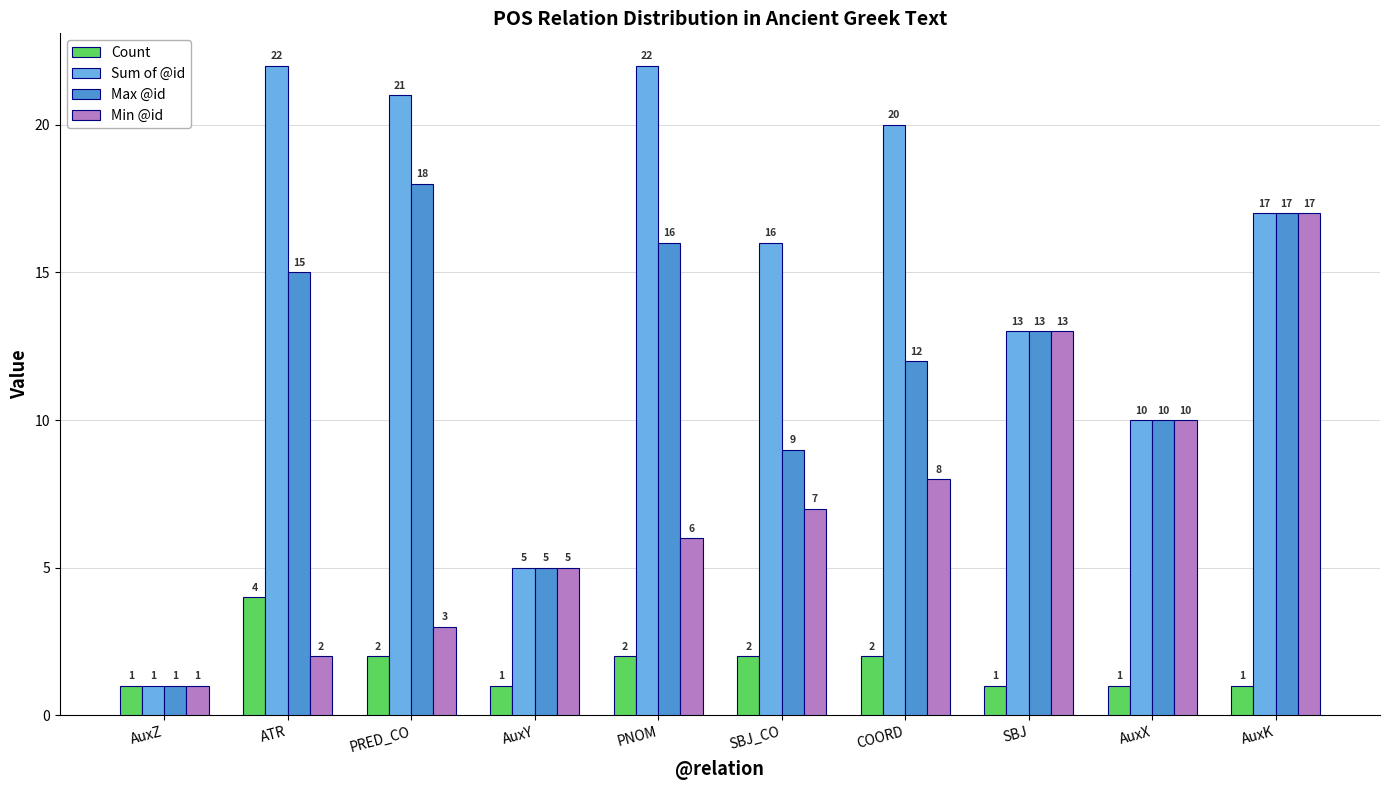

What position from the left is COORD?

7